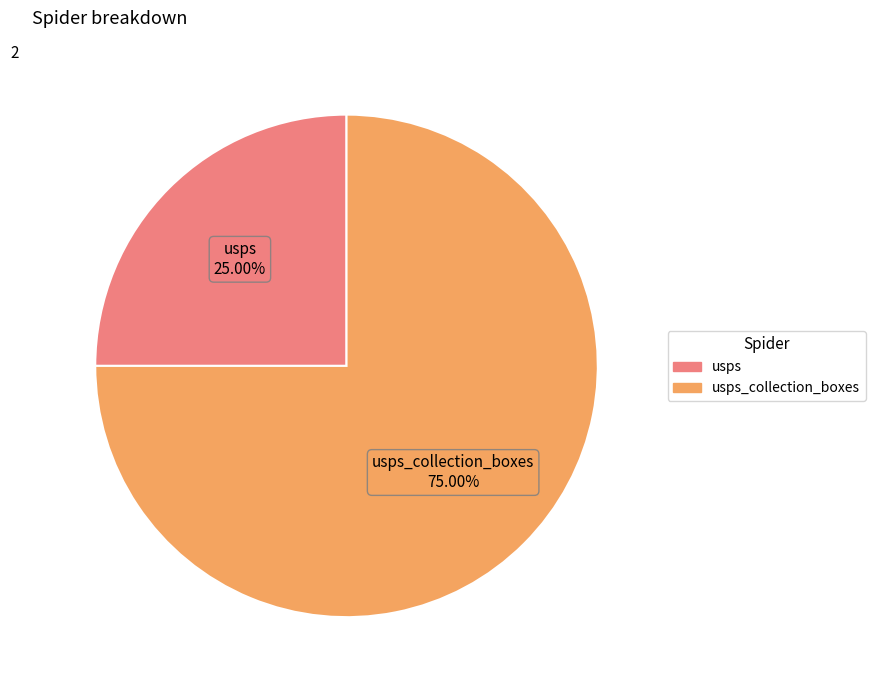

Is there a majority slice in this chart?

Yes